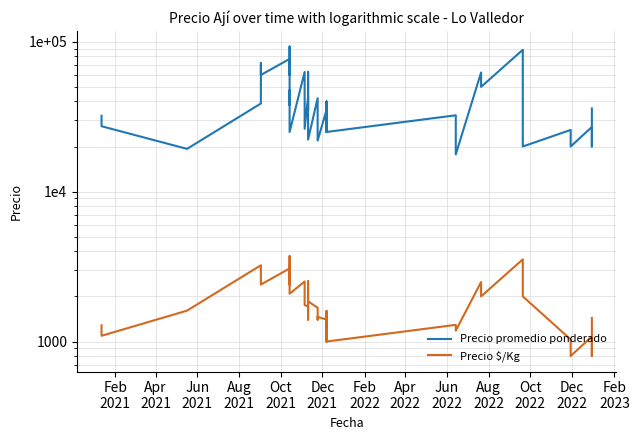

True or false: Precio promedio ponderado and Precio $/Kg intersect in this chart.

False